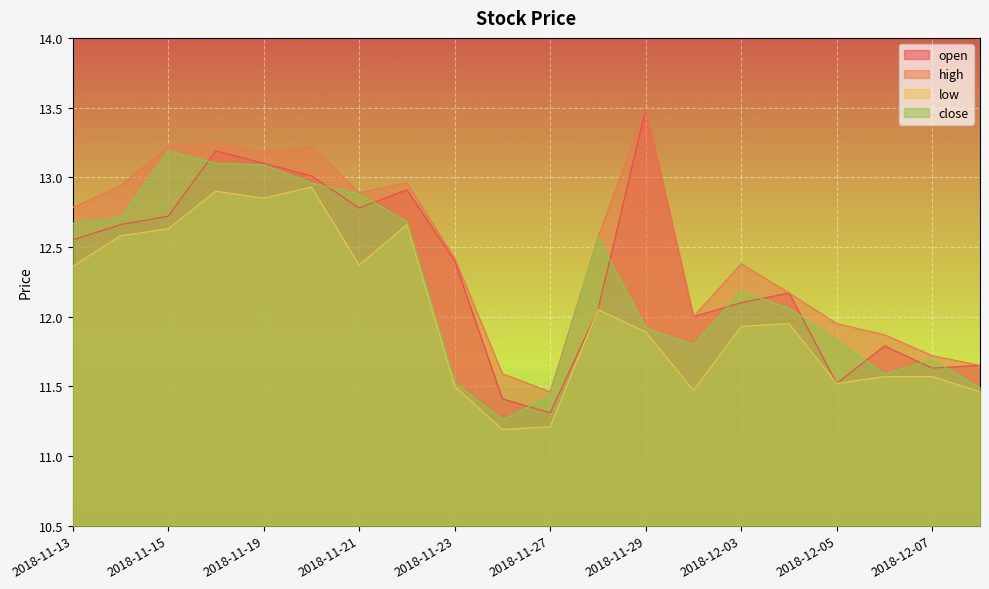

Is it true that high equals 6.8 at 2018-12-04?

False